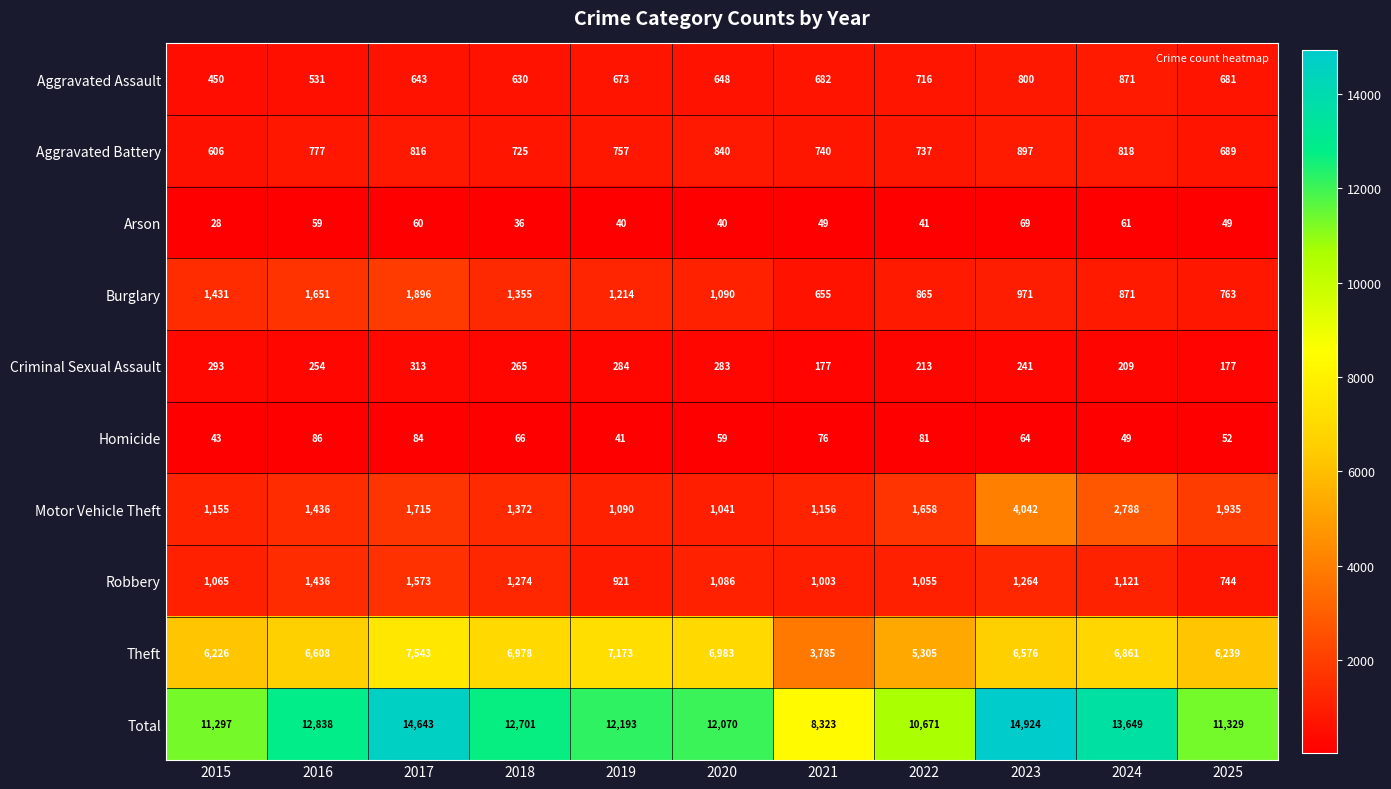

Is the value of Theft at 2025 greater than the value of Burglary at 2016?

Yes